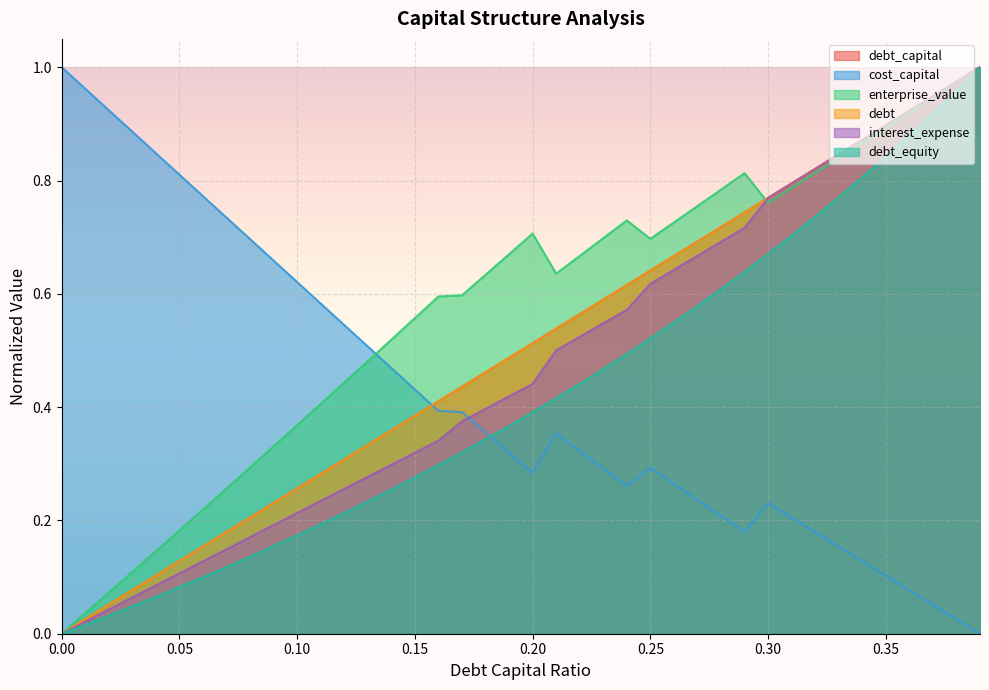

What is the average value of the debt_equity series?

0.4